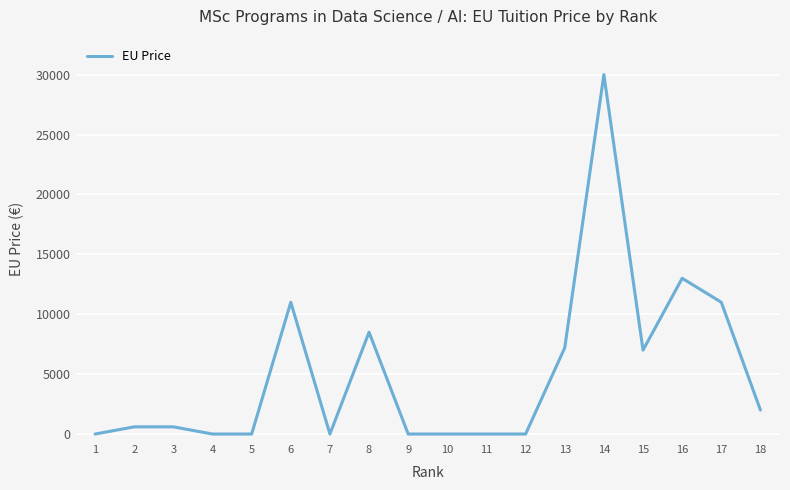

The value at 13 is 11821. True or false?

False